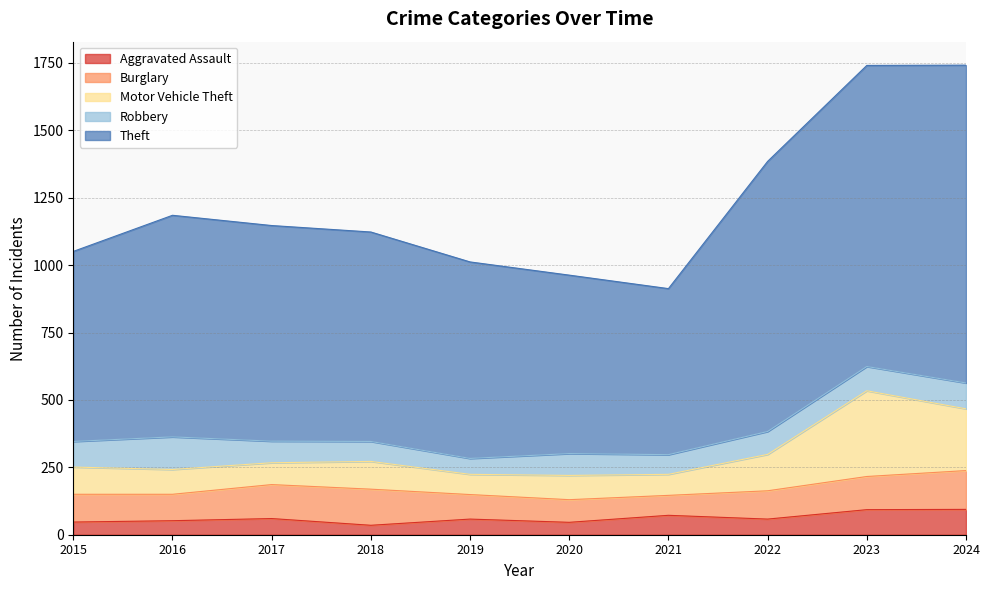

What is the total value across all series at 2022?

1385